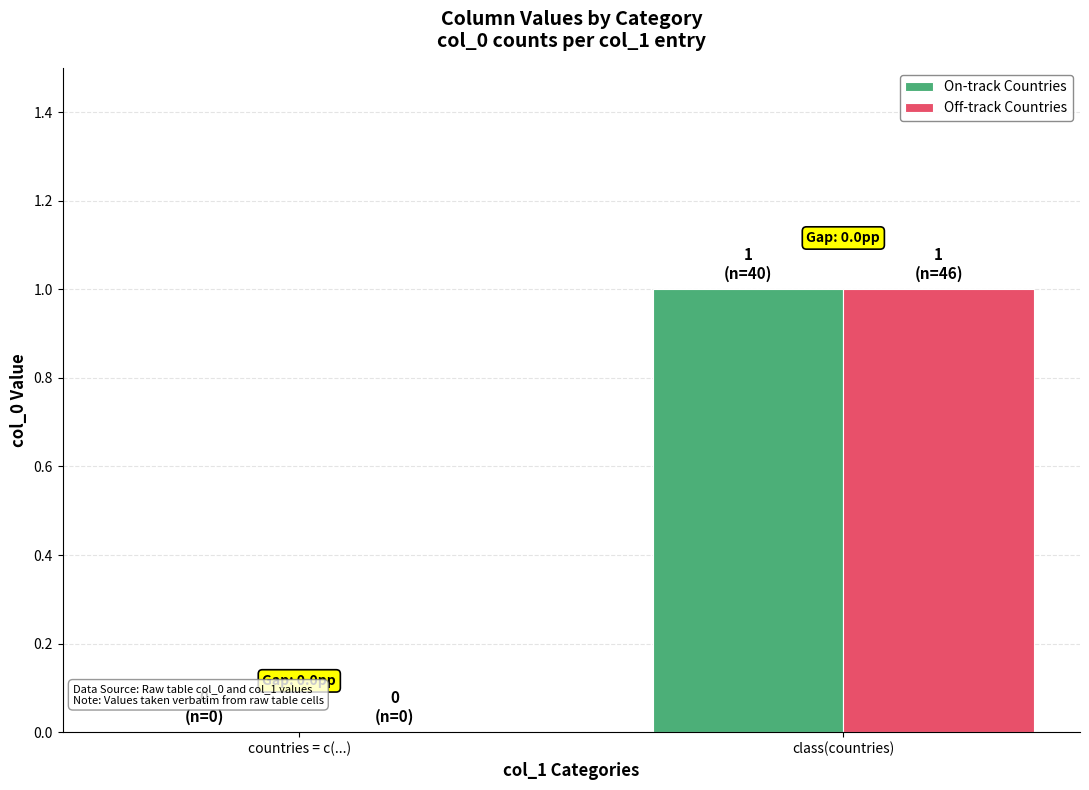

The value of Off-track Countries at class(countries) is 1. True or false?

True